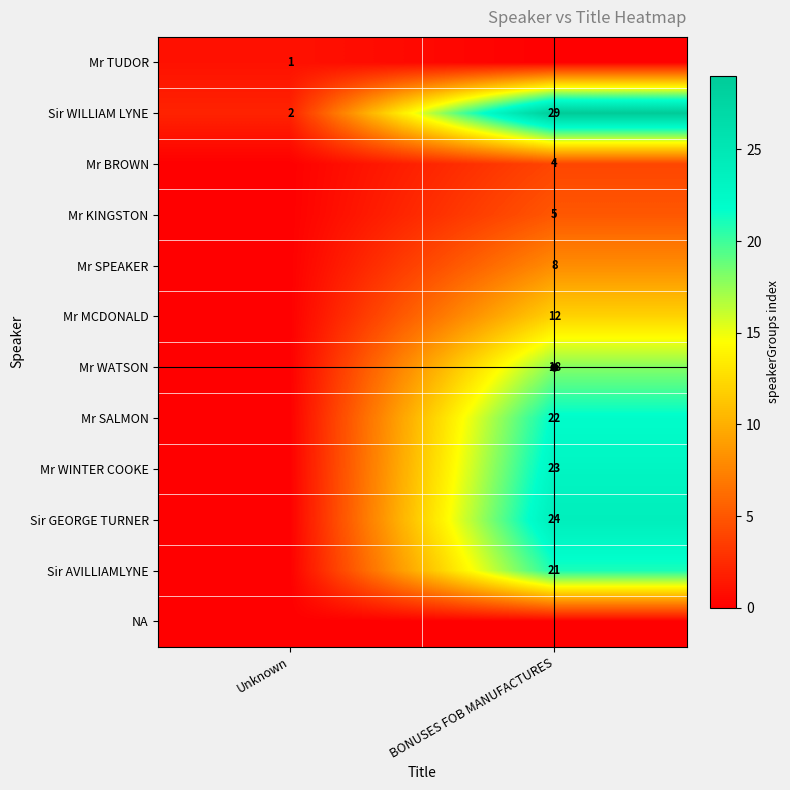

At which category is the sum across all series the highest?

BONUSES FOB MANUFACTURES